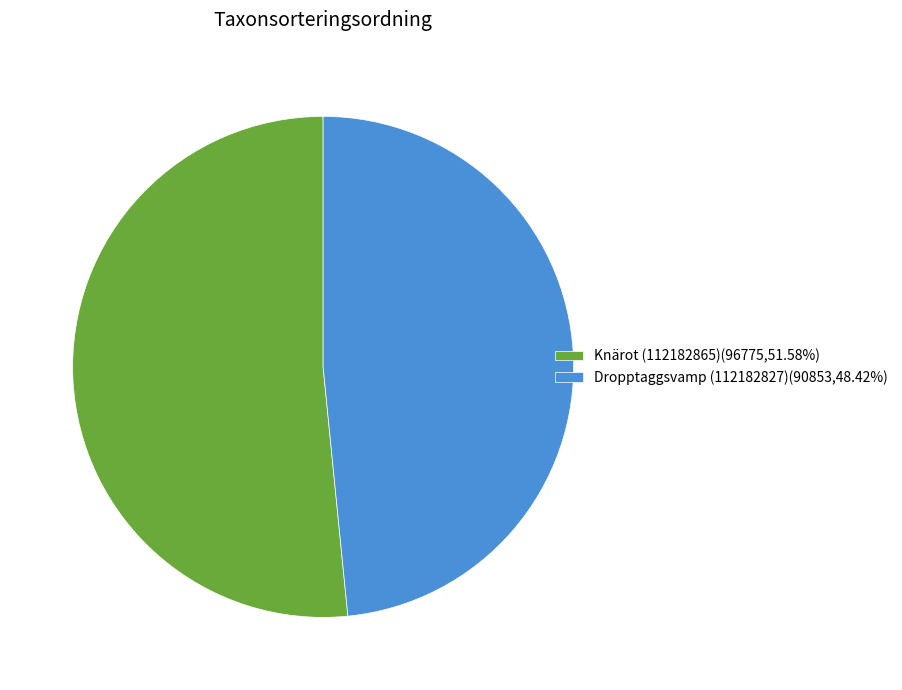

Does Knärot (112182865)(96775,51.58%) account for over 50% of the chart?

Yes